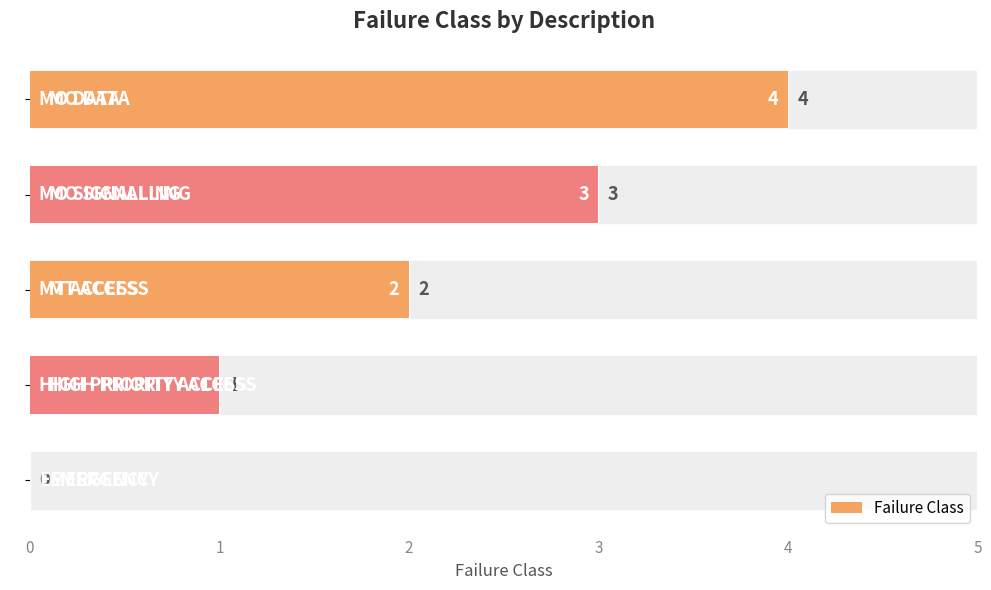

Is it true that the value at 0 is 0?

True